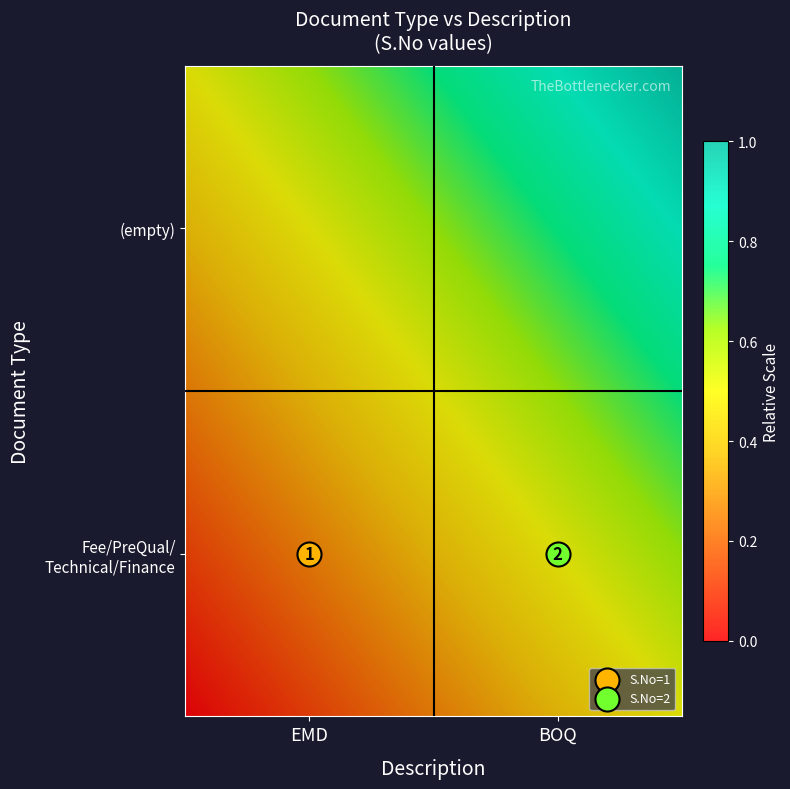

How many  values are between 0 and 1?

2